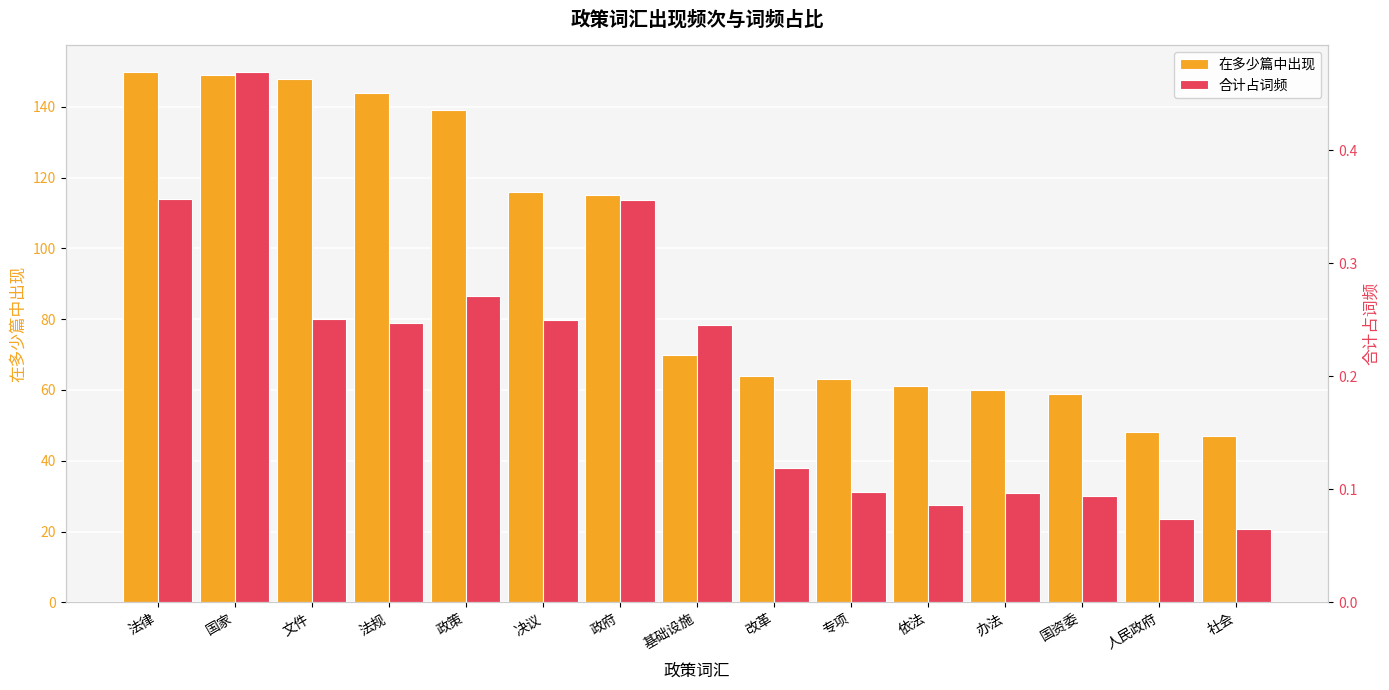

List the labels in order of 在多少篇中出现 value, largest first.

法律, 国家, 文件, 法规, 政策, 决议, 政府, 基础设施, 改革, 专项, 依法, 办法, 国资委, 人民政府, 社会